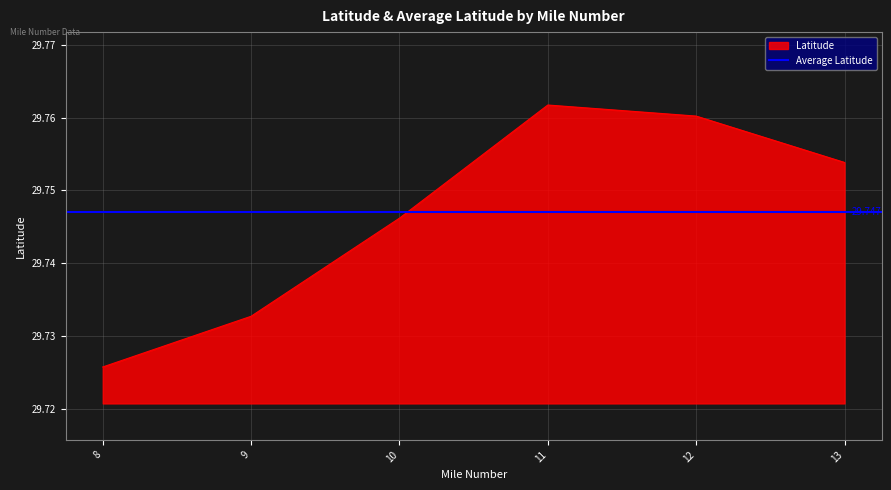

True or false: the data has more than 1 interior local peaks.

False